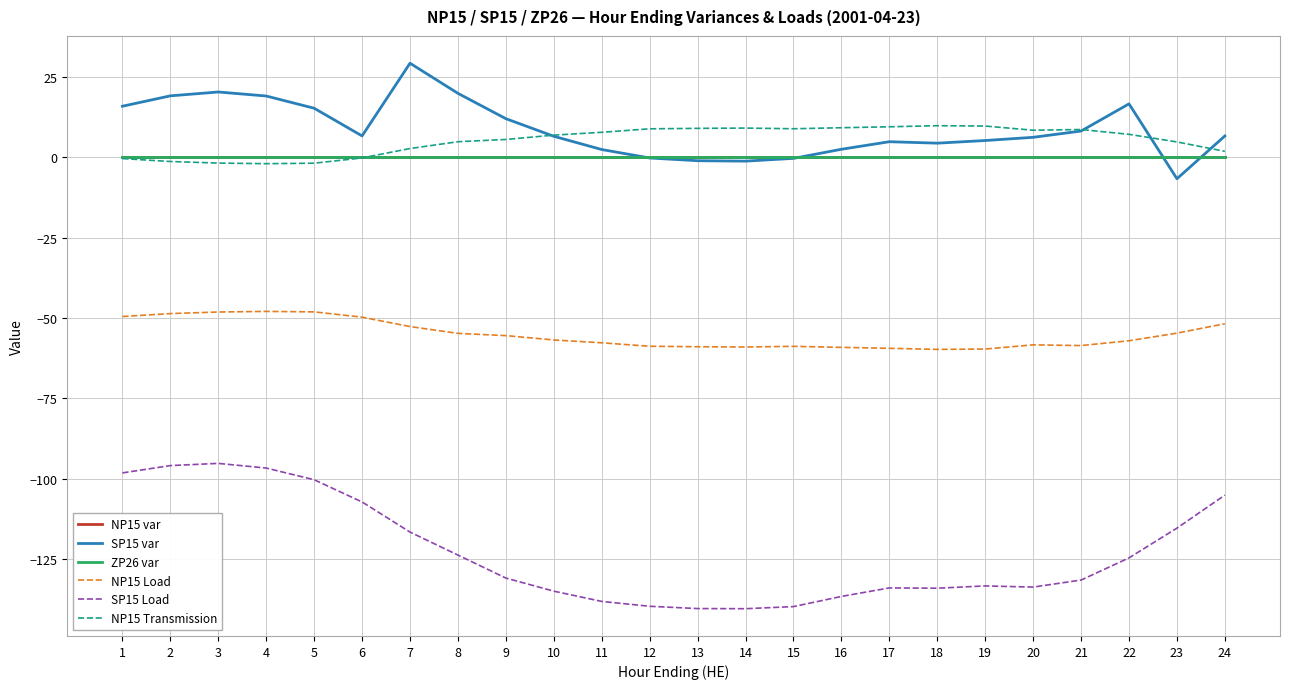

The value of NP15 var at 22 is 0.0. True or false?

True